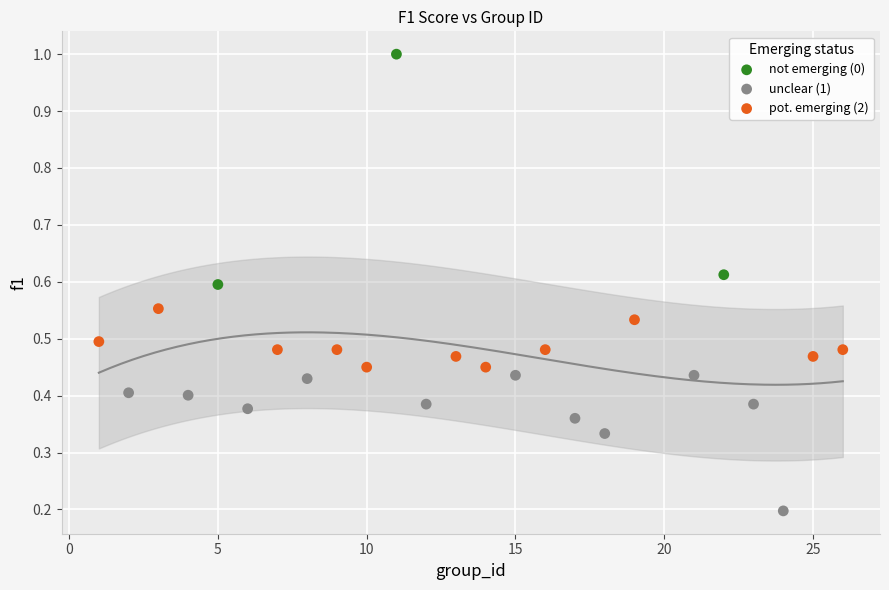

Which series reaches the maximum Y coordinate?

not emerging (0)